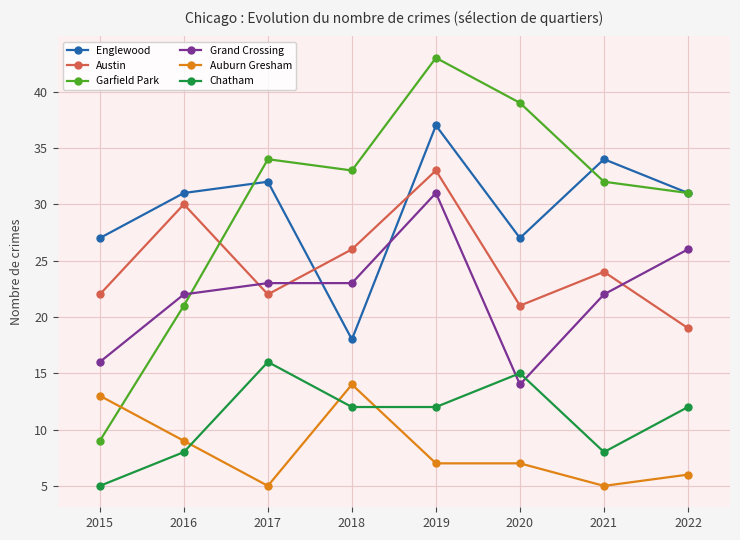

What is the spread (max minus min) of values at 2016?

23